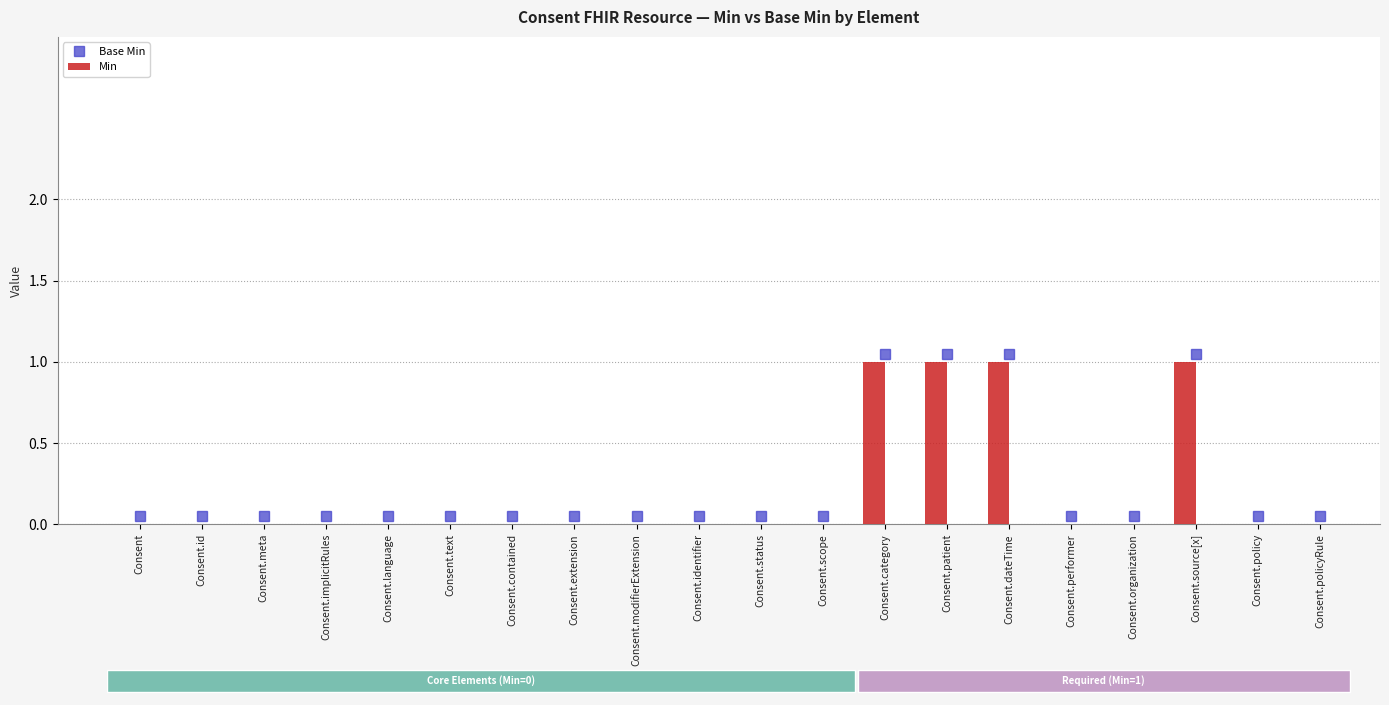

What is the difference between the maximum and minimum values in the Min series?

1.0